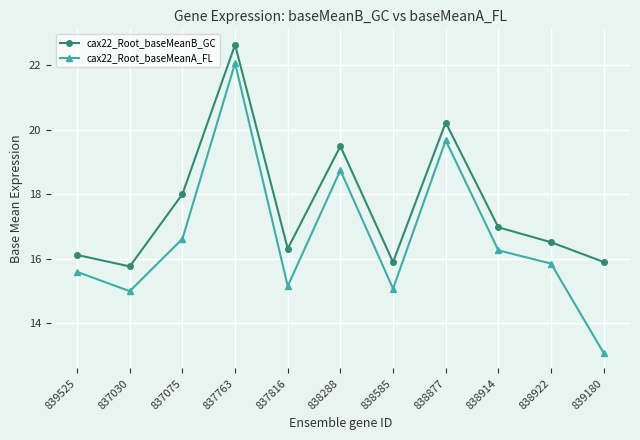

List the series in order of their overall mean, lowest first.

cax22_Root_baseMeanA_FL, cax22_Root_baseMeanB_GC